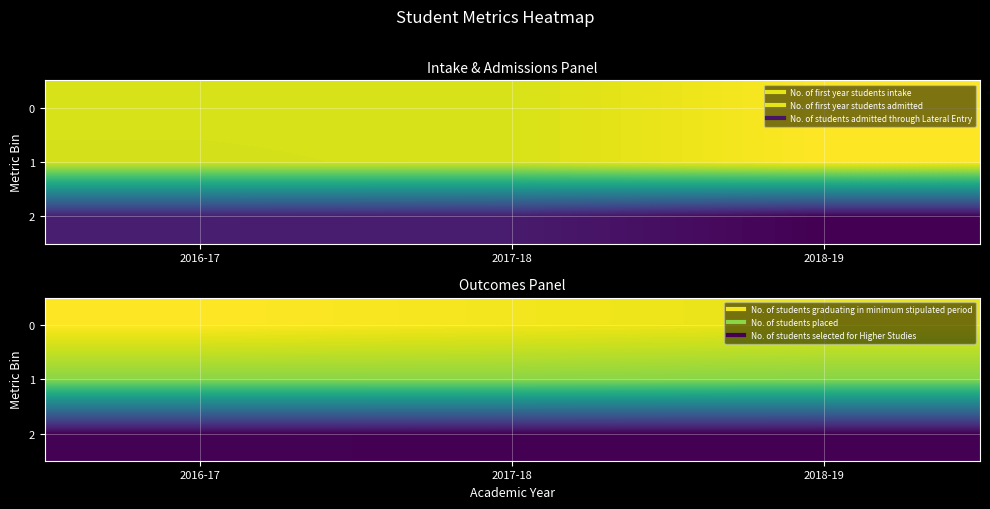

Which category has the lowest value in the 2 series?

2018-19